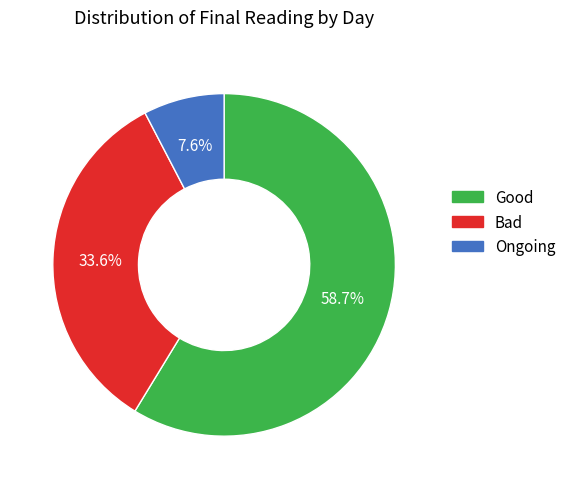

Is there a majority slice in this chart?

Yes